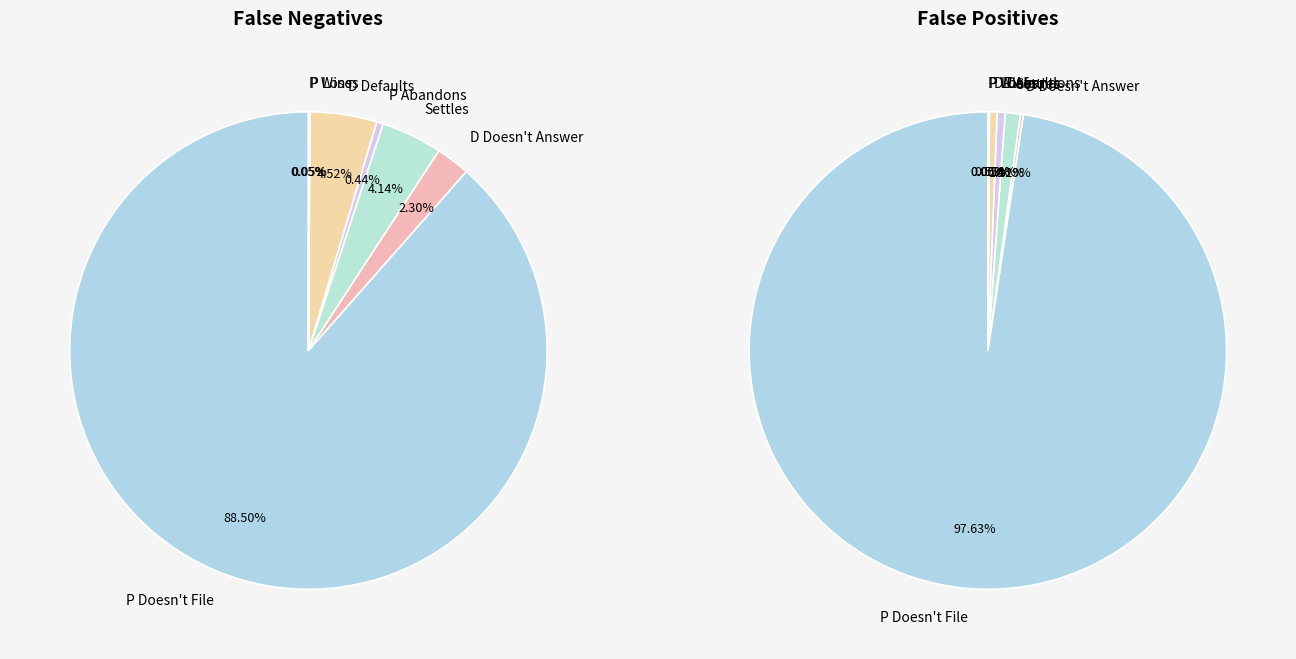

Is it true that P Doesn't File is 98% of the pie?

True